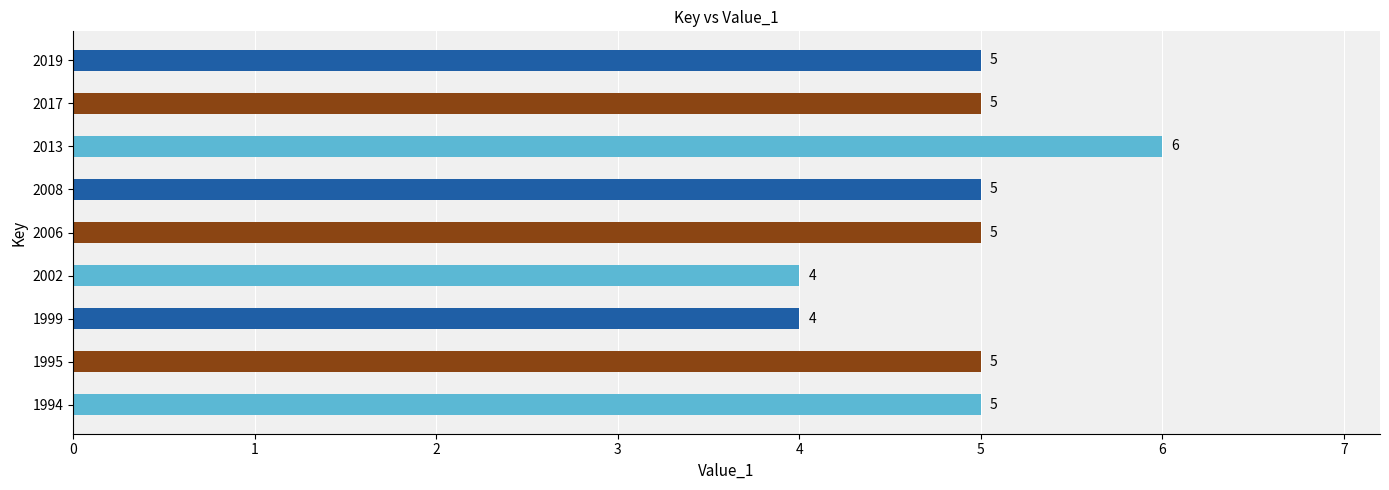

How many bars are there in total?

9